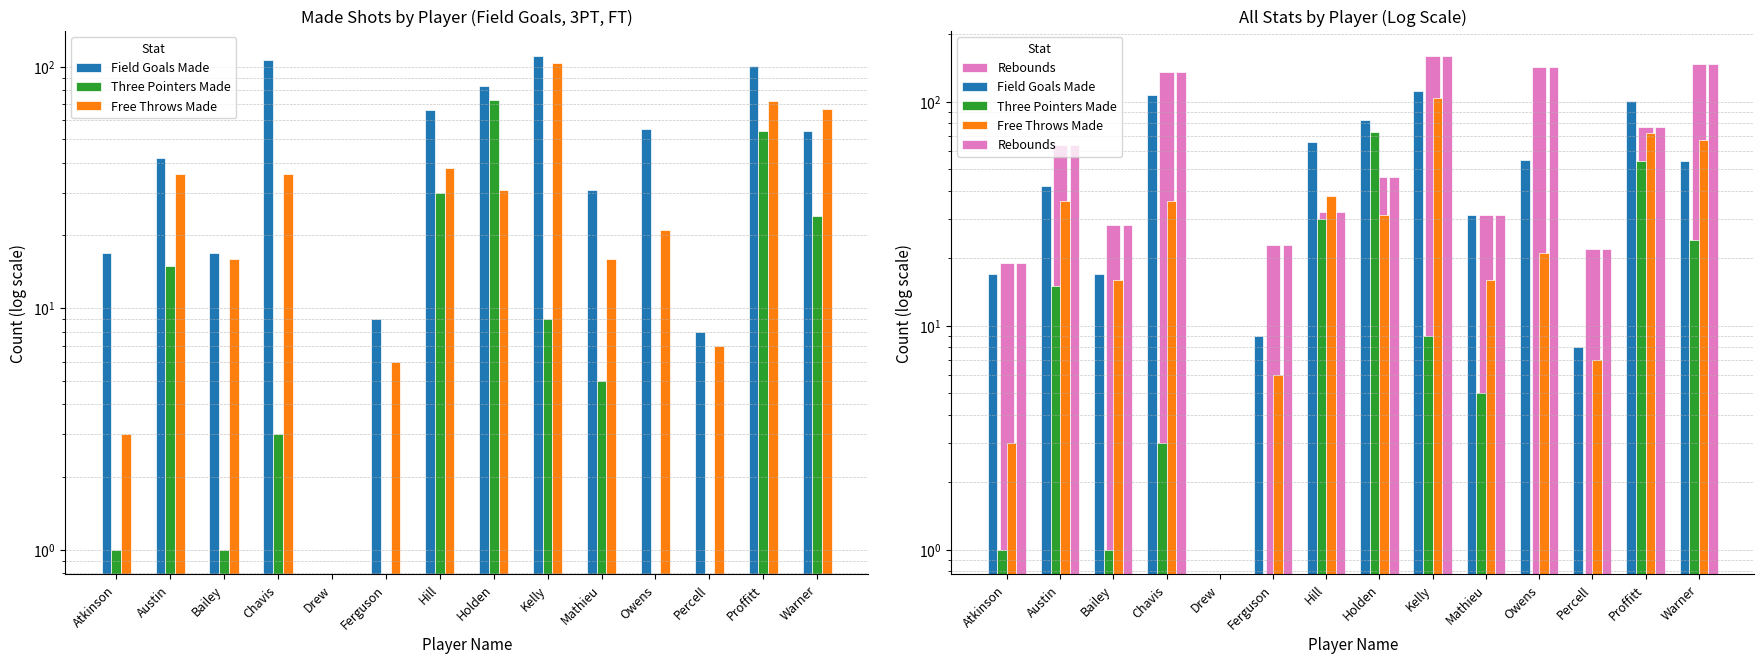

The Field Goals Made series shows 14 at Percell. True or false?

False